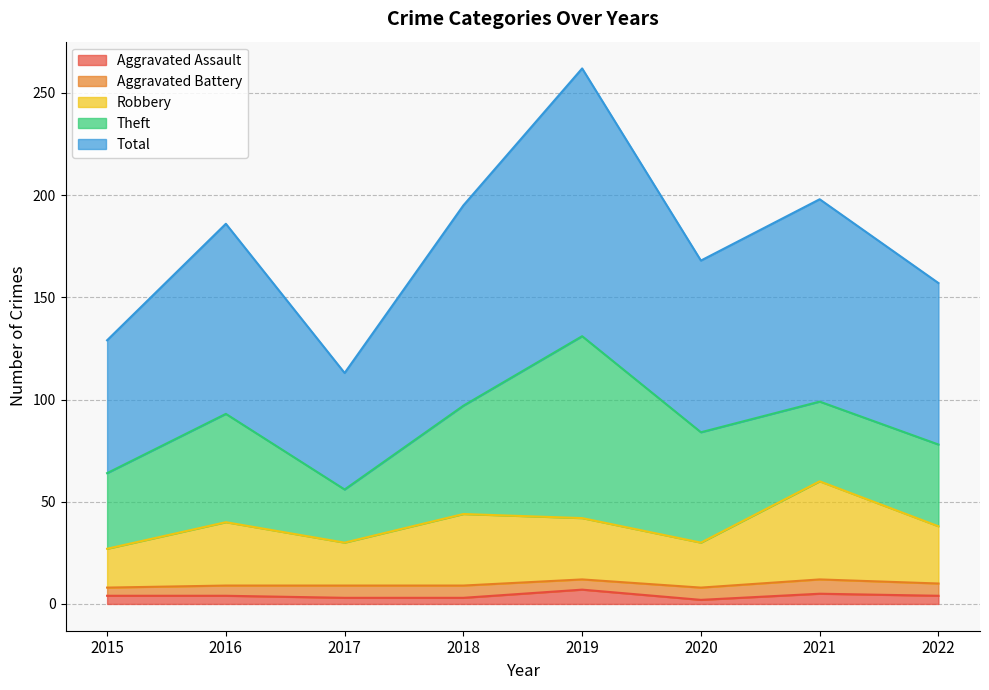

What are all the series names shown in the legend?

Aggravated Assault, Aggravated Battery, Robbery, Theft, Total